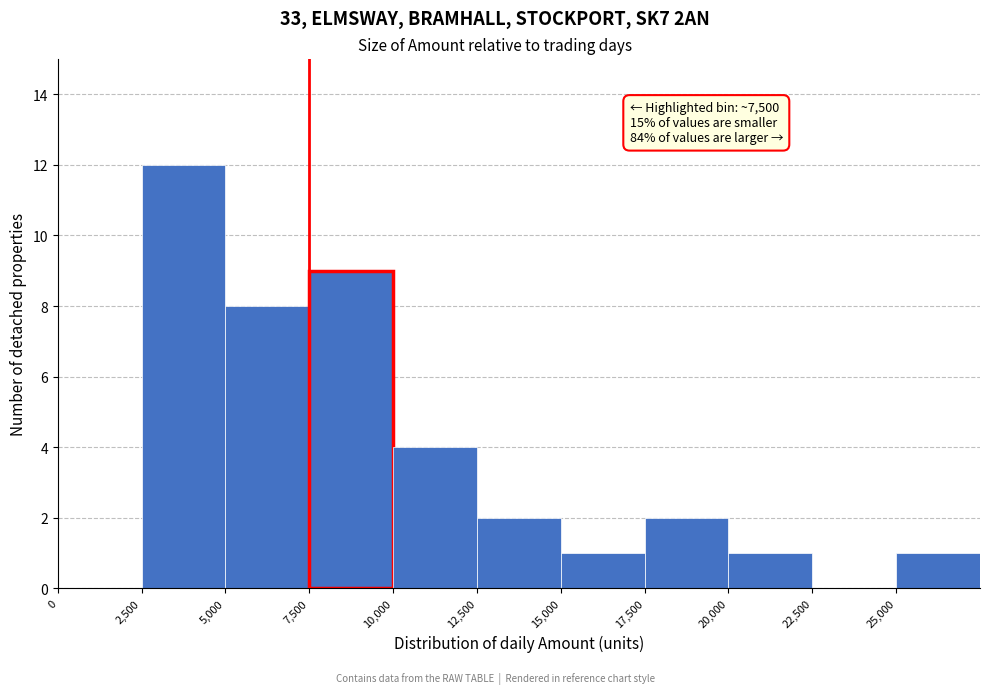

Over which range of the x-axis is the bar tallest?

2500 to 5000